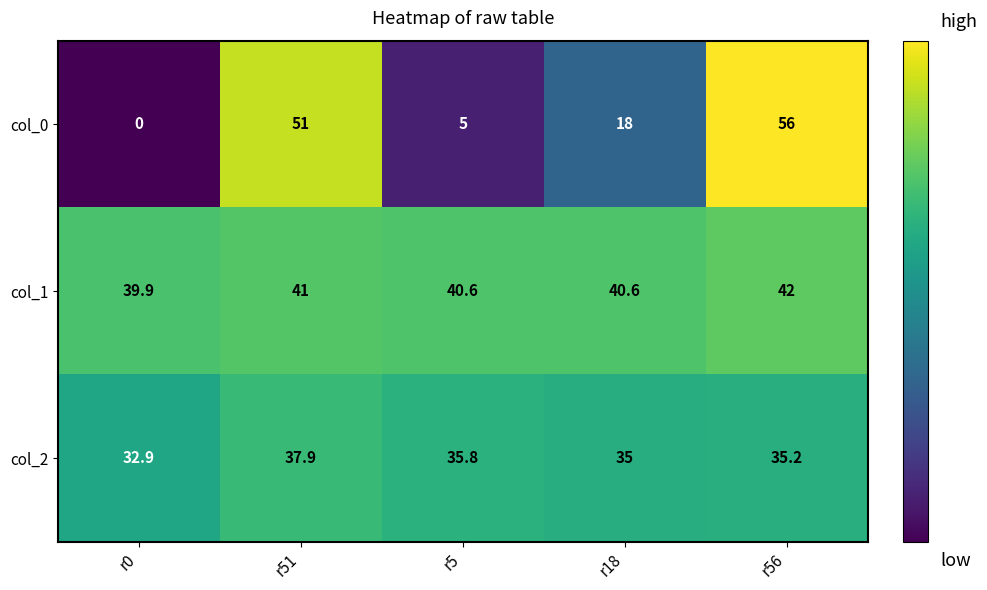

At which category does the chart reach its minimum across all series?

r0